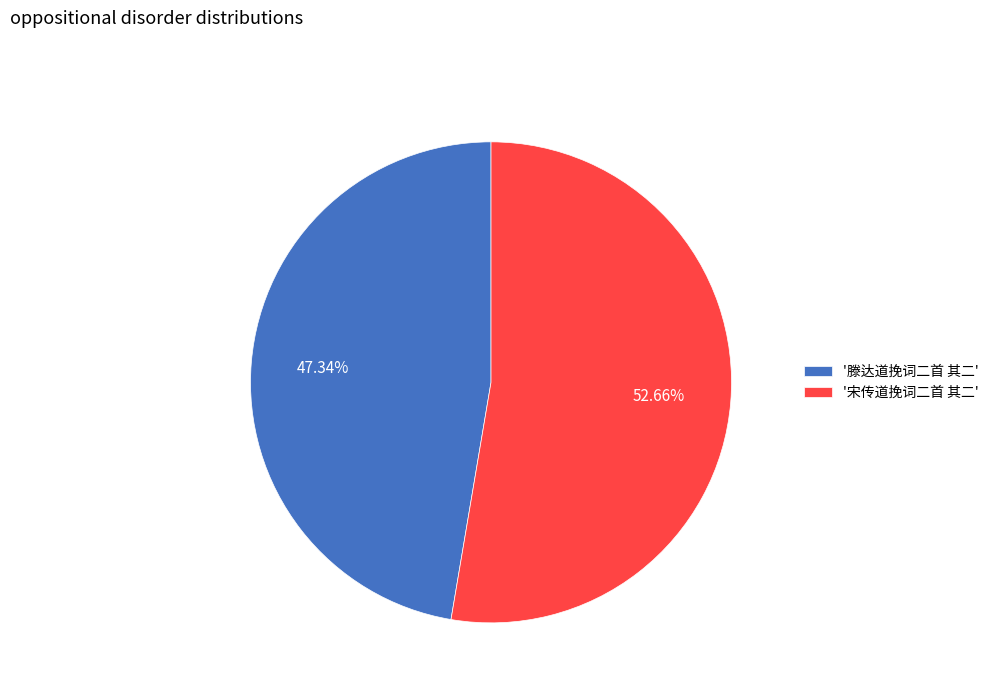

Rank the categories by value from lowest to highest.

'滕达道挽词二首 其二', '宋传道挽词二首 其二'